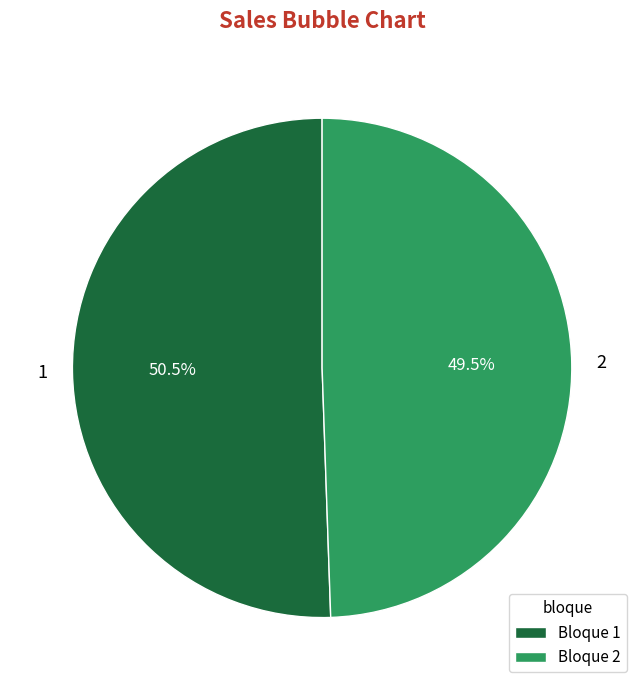

Combined, do 1 and 2 account for over 50%?

Yes